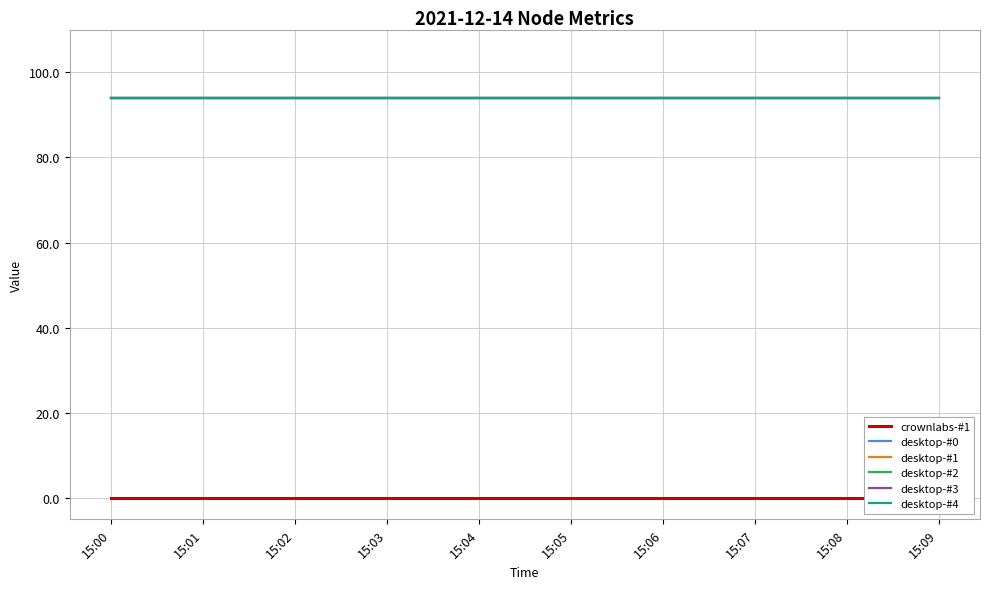

At which category does the chart reach its minimum across all series?

15:00